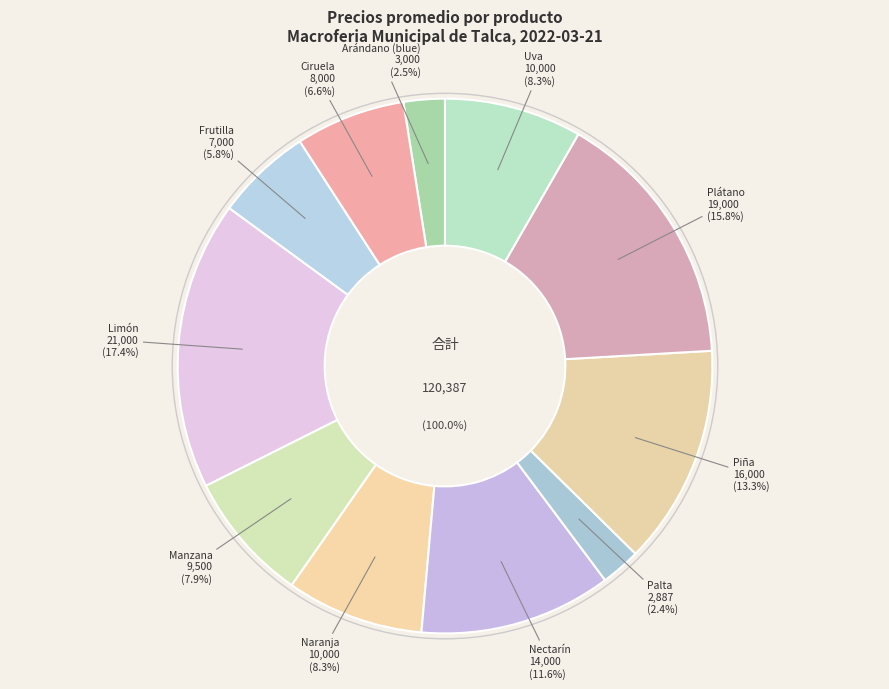

How many segments does this pie chart have?

11